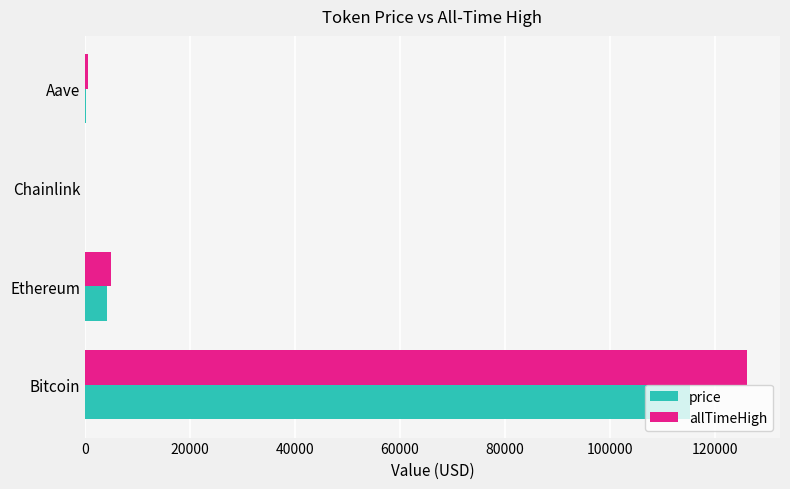

True or false: allTimeHigh has a value of 4946.1 at Ethereum.

True